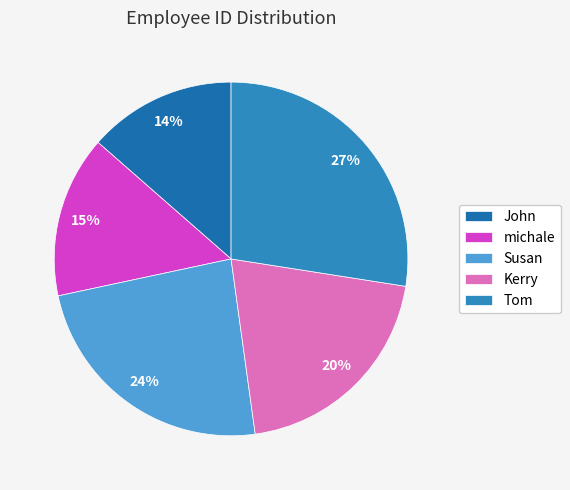

Do John and Susan together represent more than half of the pie?

No